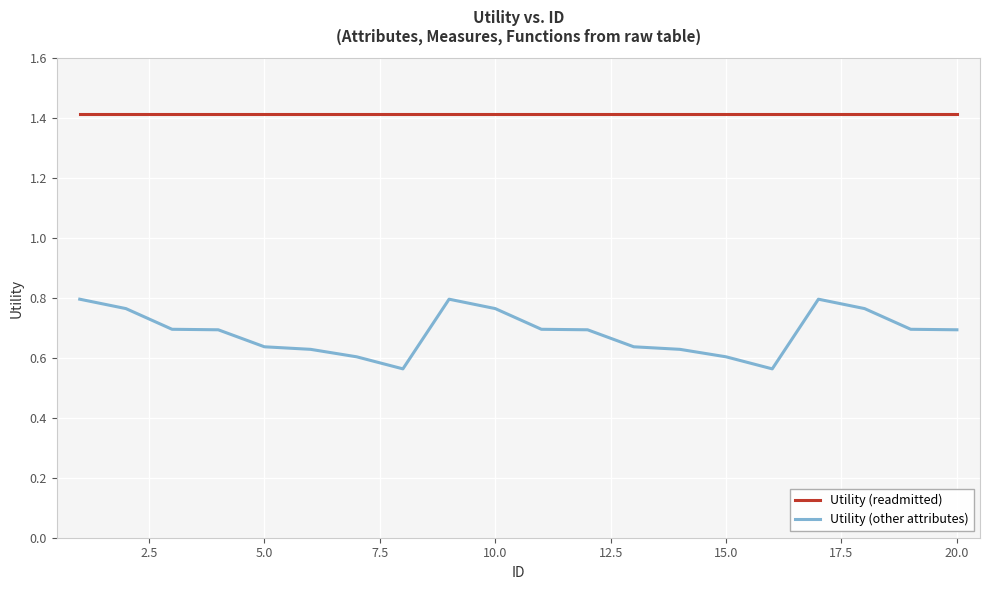

What are all the series names shown in the legend?

Utility (readmitted), Utility (other attributes)